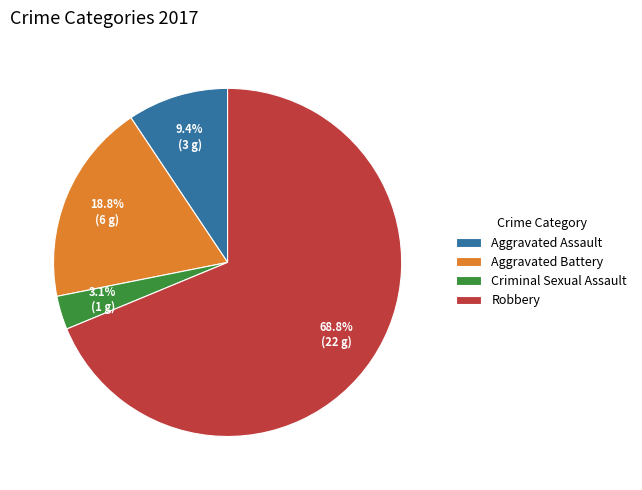

The Aggravated Assault slice represents 23% of the pie. True or false?

False